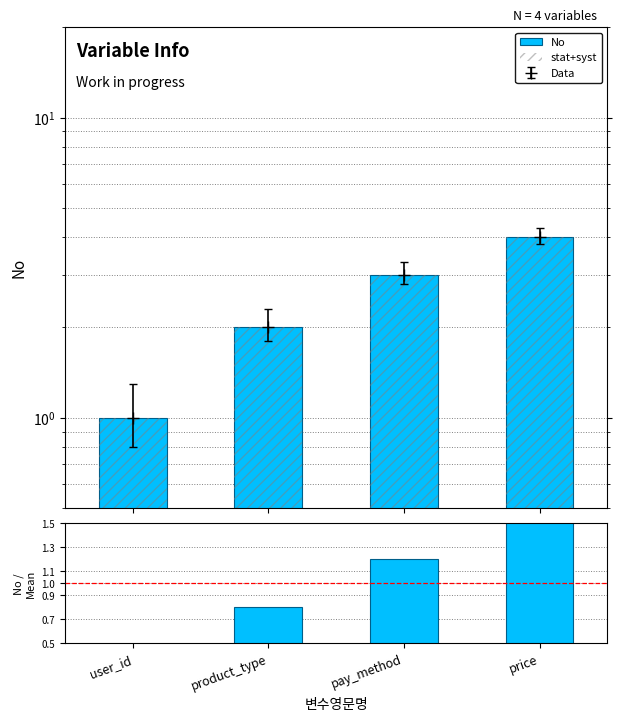

At how many categories does at least one series exceed 2?

2